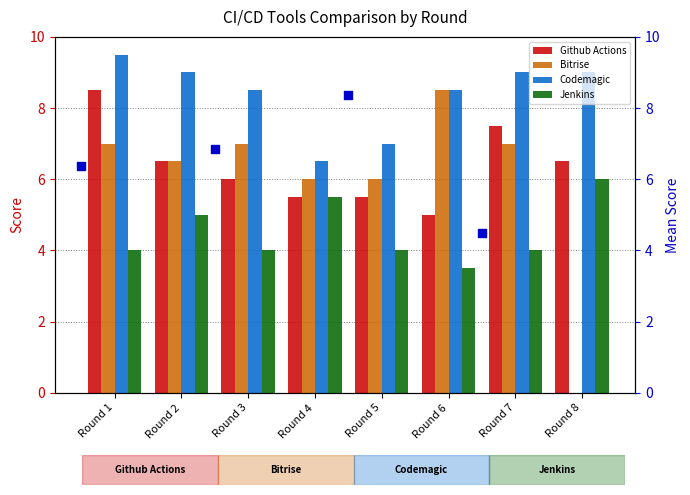

At how many categories does at least one series exceed 7?

6